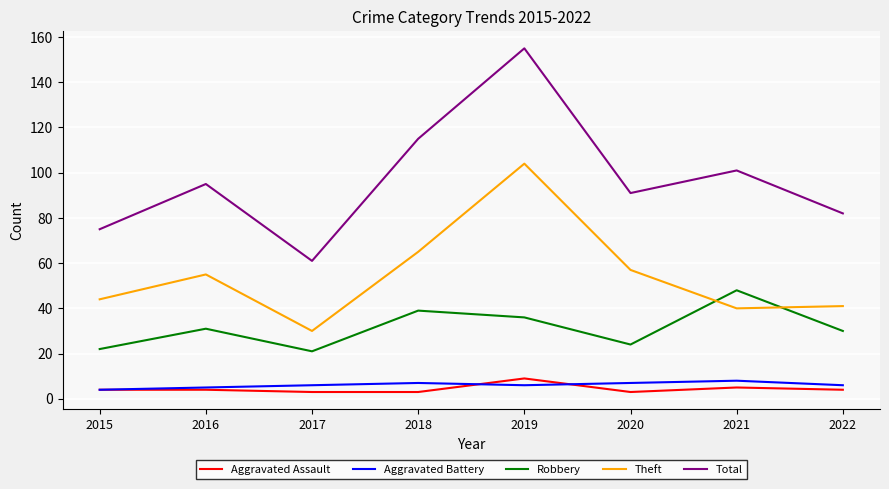

What is the difference between the maximum and minimum values in the Total series?

94